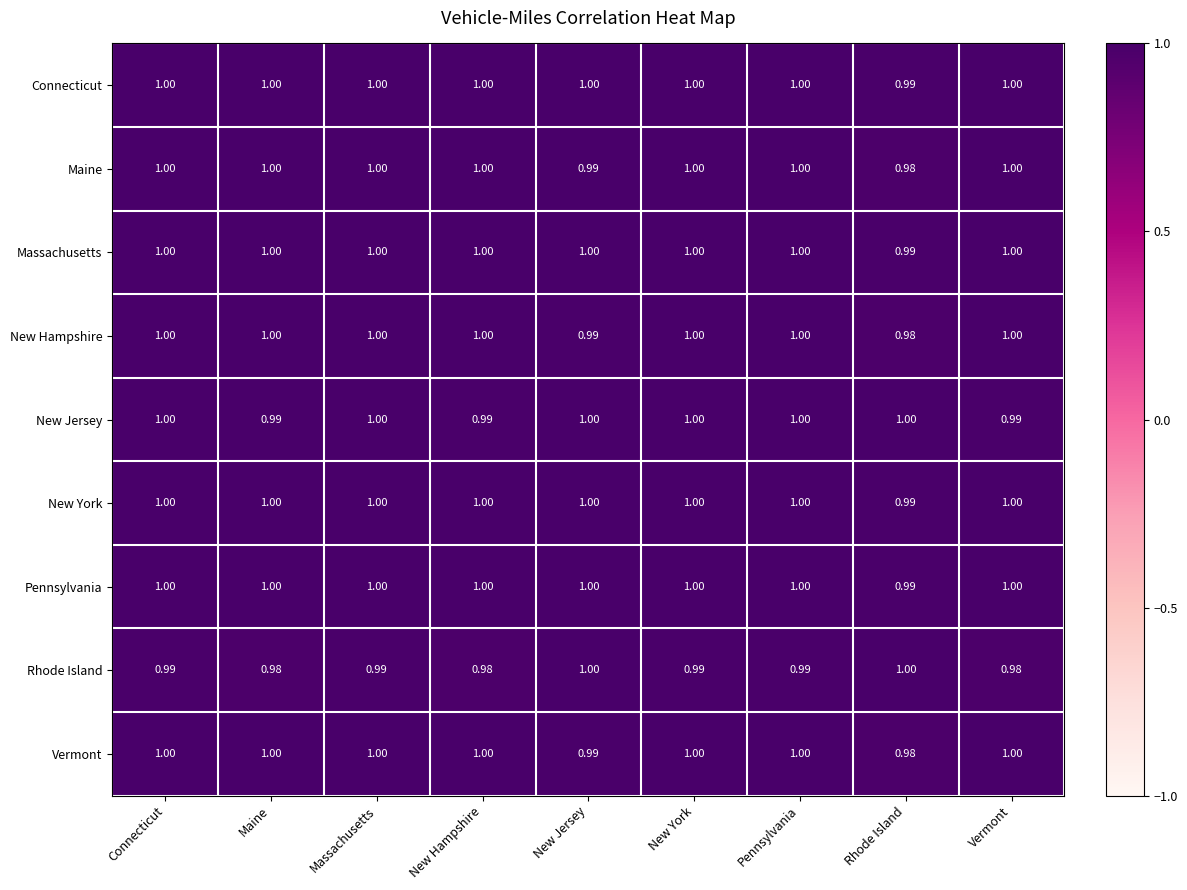

Where is Vermont nearest to the value 0?

Rhode Island